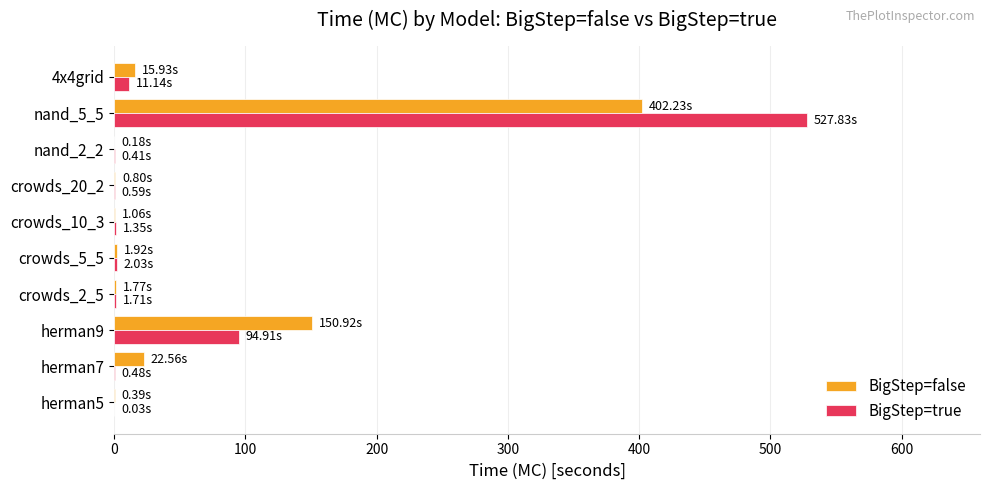

Between herman9 and crowds_5_5, which series saw the biggest shift?

BigStep=false